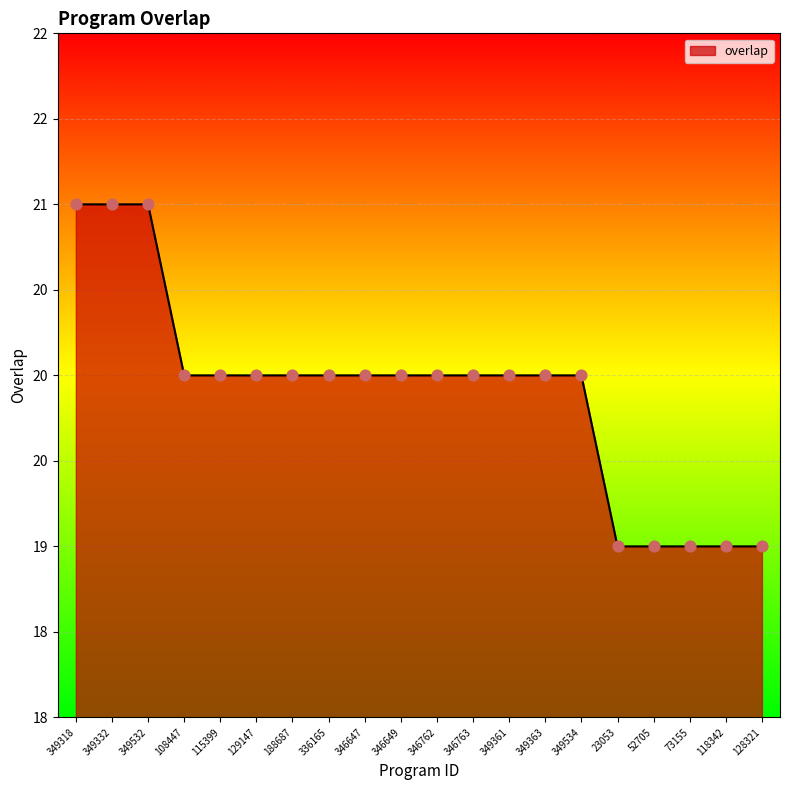

Approximately how many times larger is the value at 349534 compared to 115399?

1.0